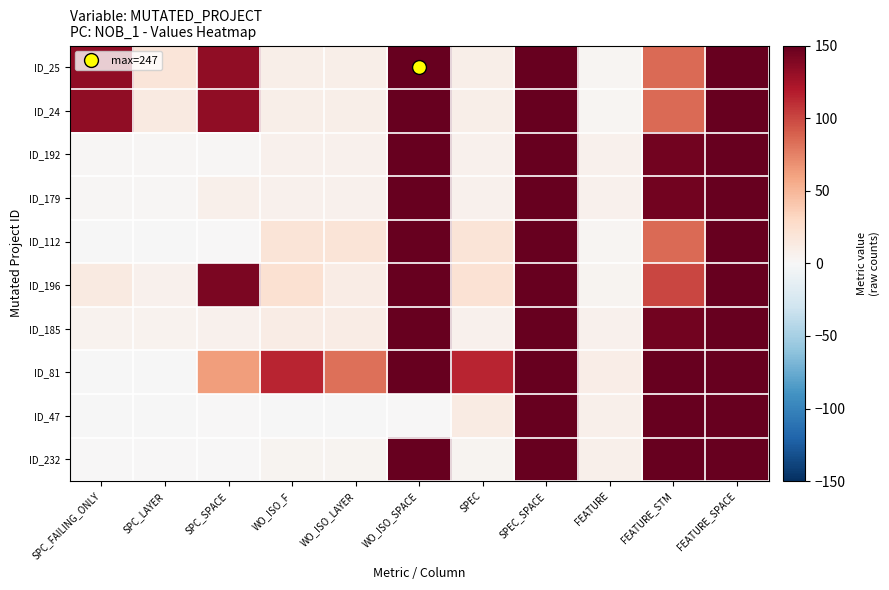

What is the greatest value displayed?

247